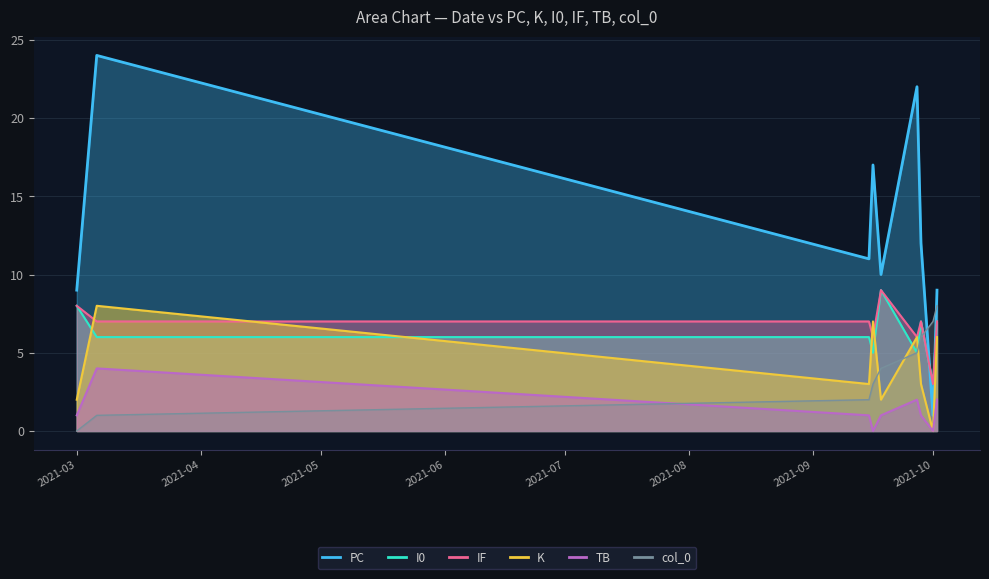

The TB series shows 2 at 2021-10. True or false?

False